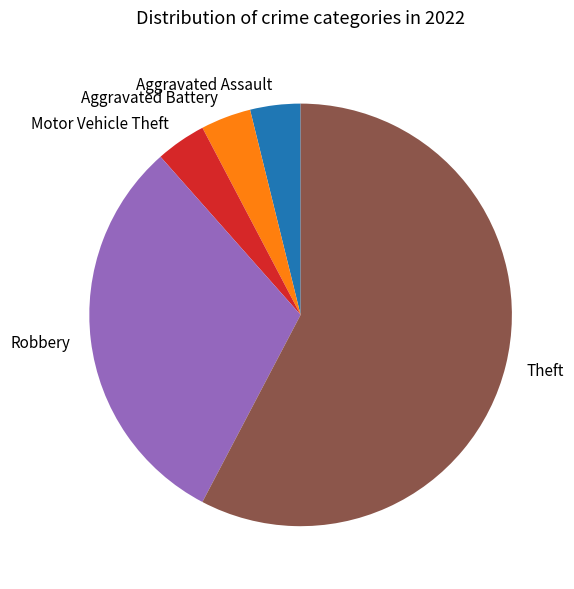

Which slice is the largest?

Theft